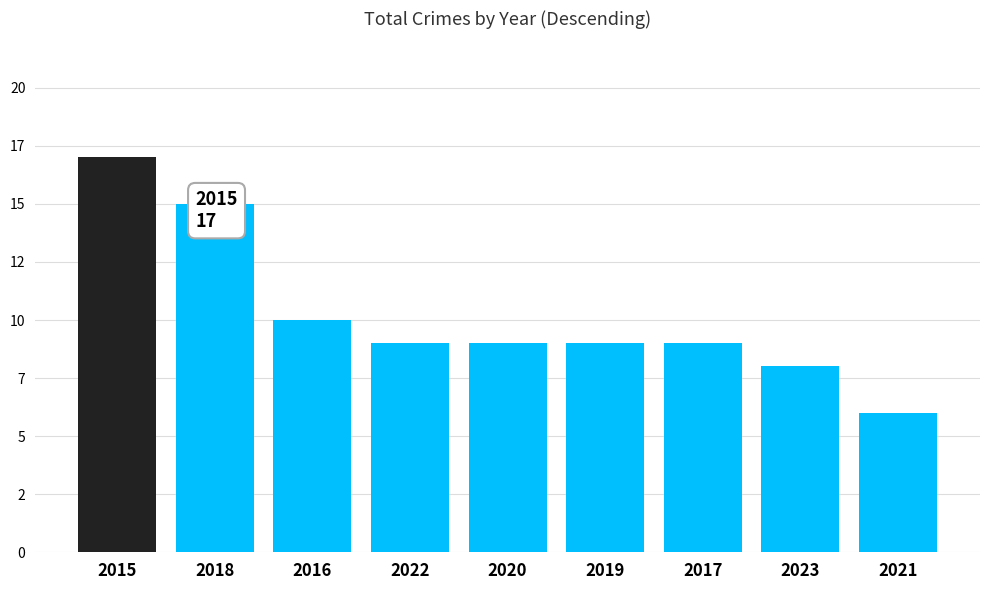

Are the bars horizontal?

No